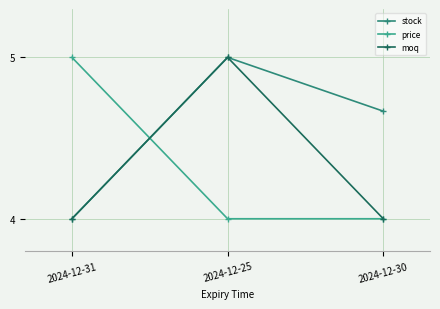

At which category is the sum across all series the highest?

2024-12-25